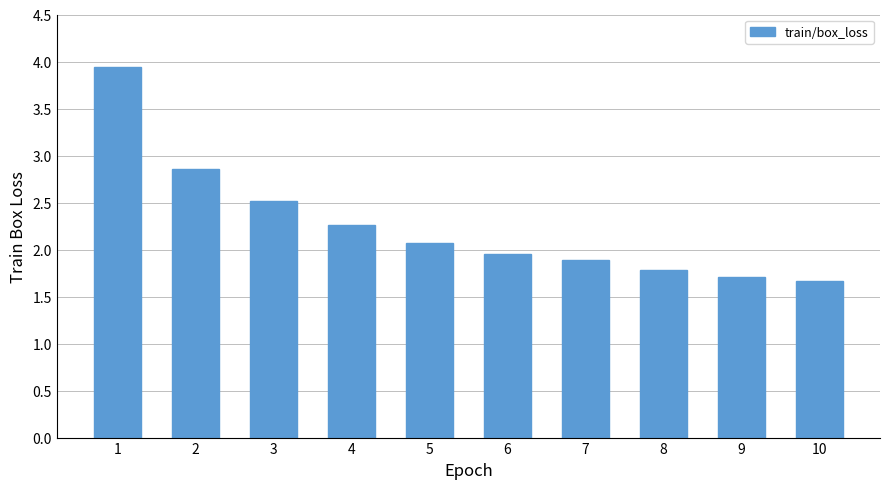

Read the value at 4.

2.3